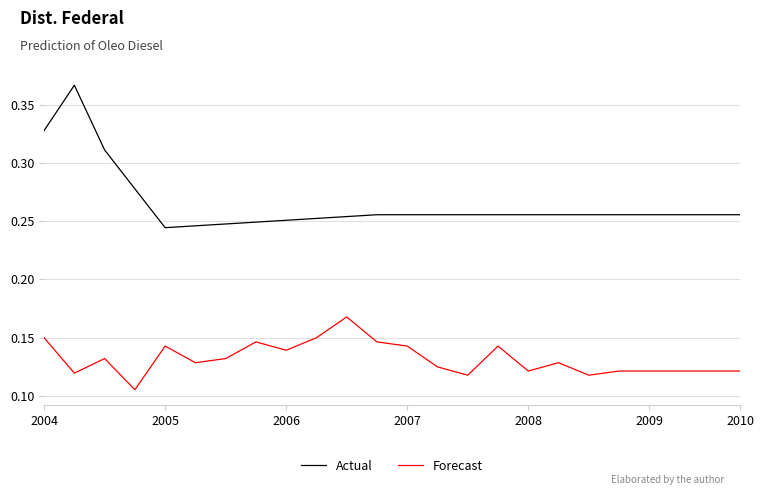

Which series has the largest total across all categories?

Actual